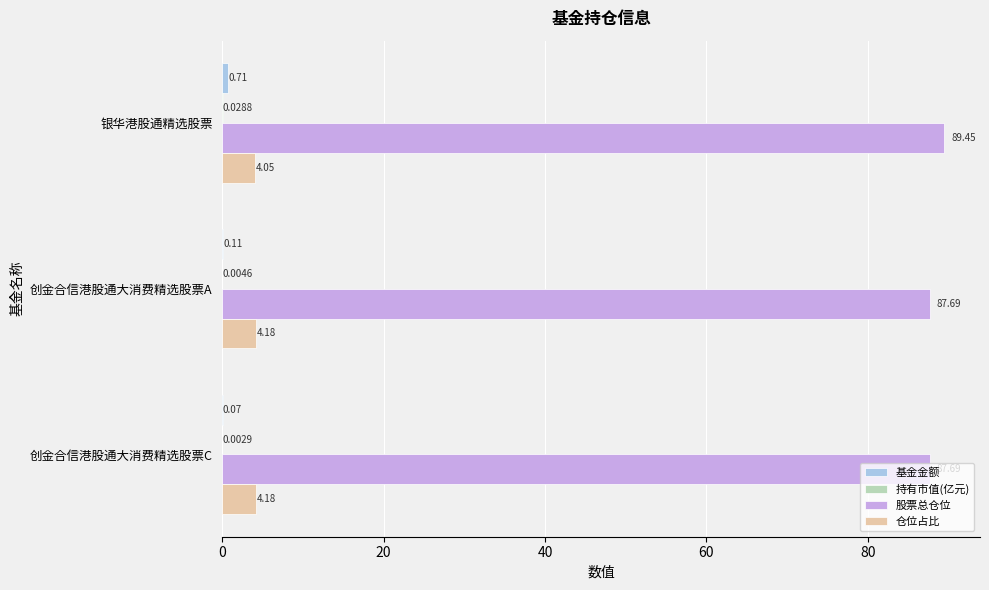

Where is 仓位占比 nearest to the value 4?

银华港股通精选股票